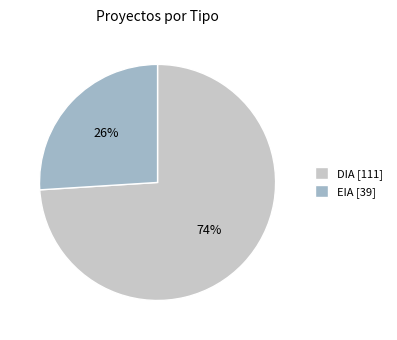

Do EIA [39] and DIA [111] together represent more than half of the pie?

Yes